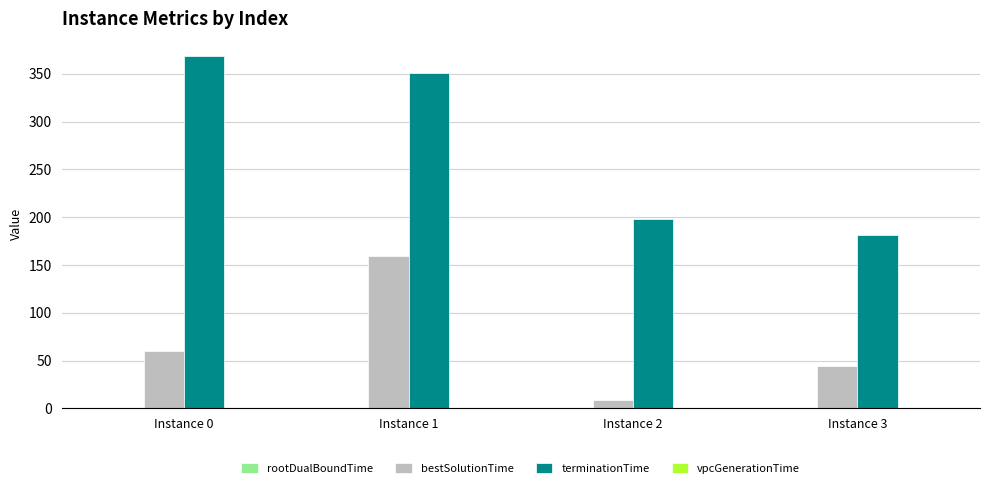

The value of bestSolutionTime at Instance 3 is 43.9. True or false?

True